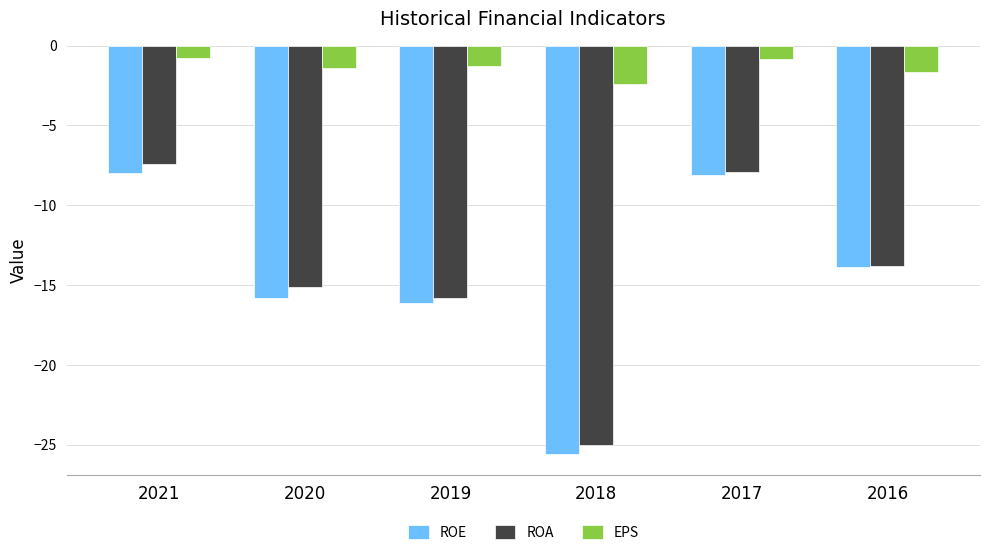

What is the lowest value of the ROA series?

-25.0